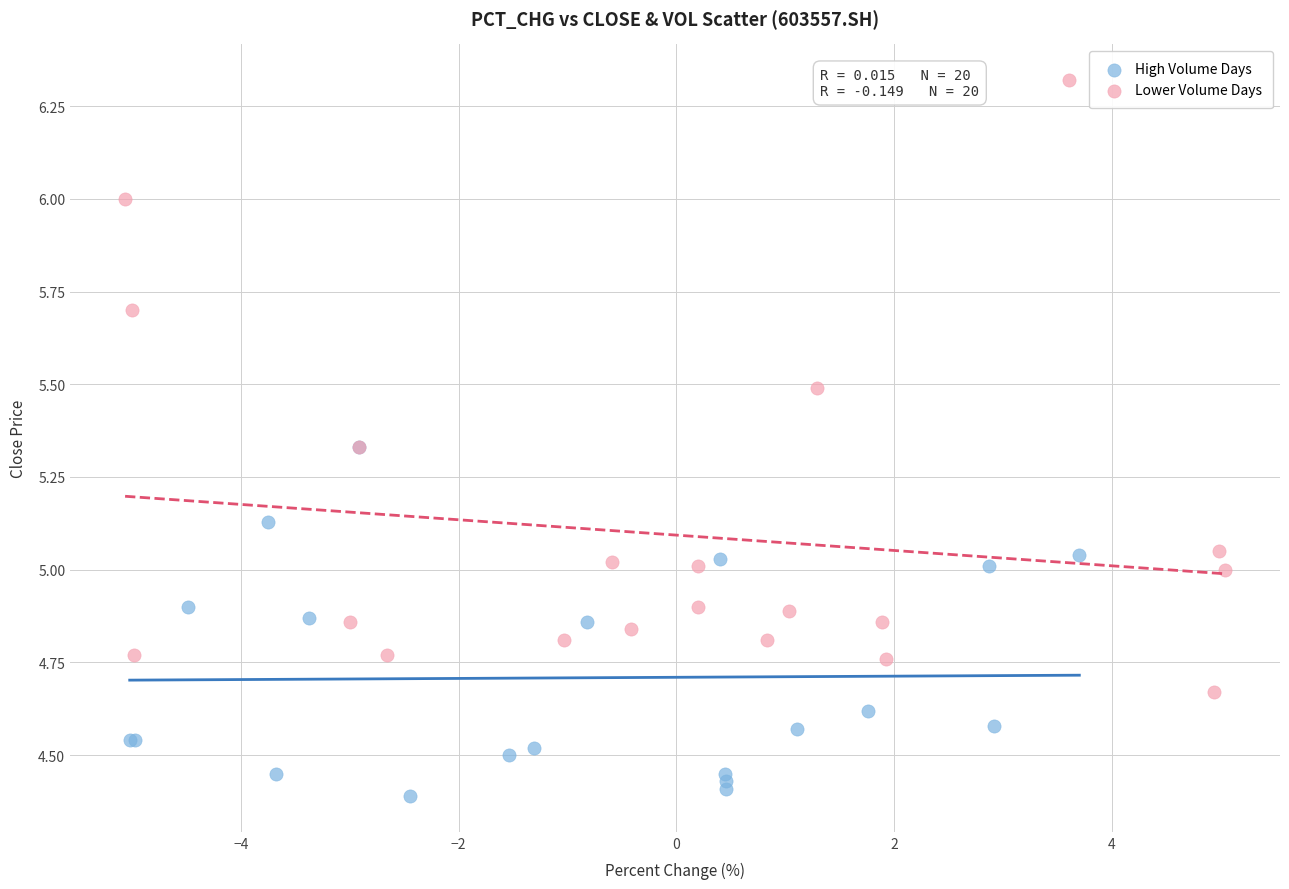

Which series reaches the maximum Y coordinate?

Lower Volume Days